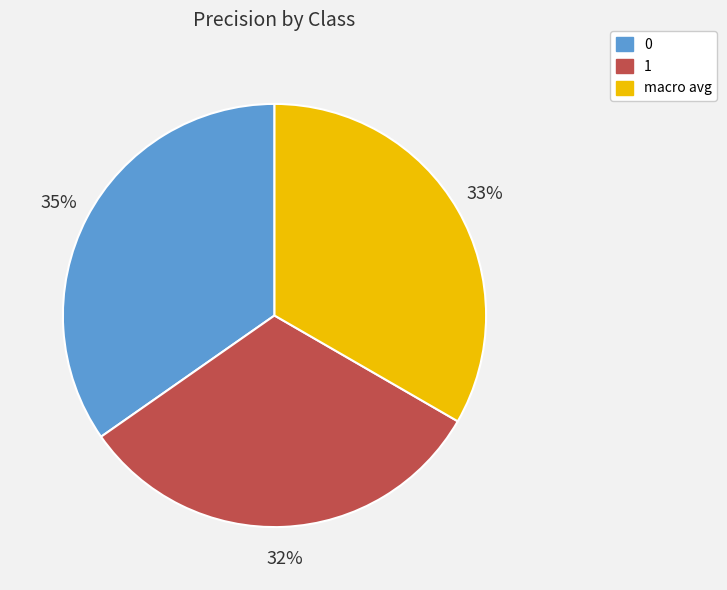

What percentage is the 1 slice, to the nearest percent?

32%